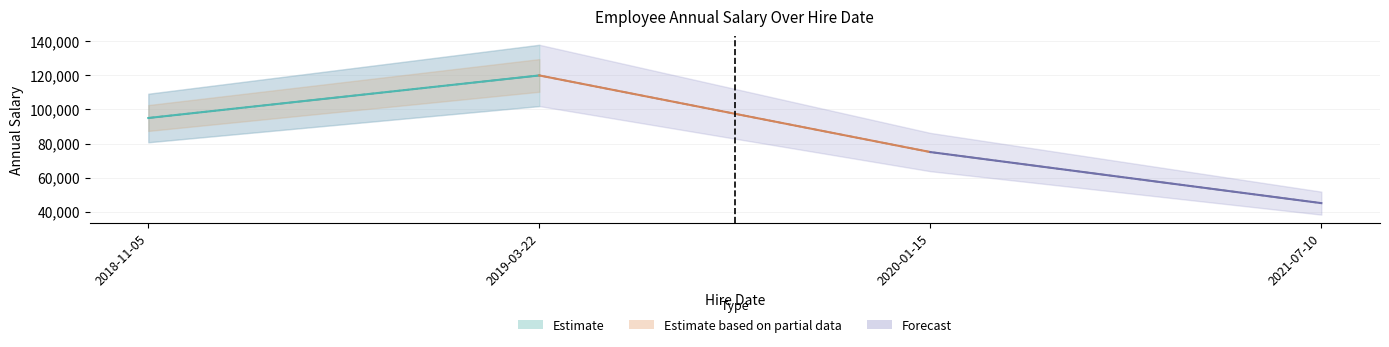

What is the label of the 1st point from the left?

2018-11-05